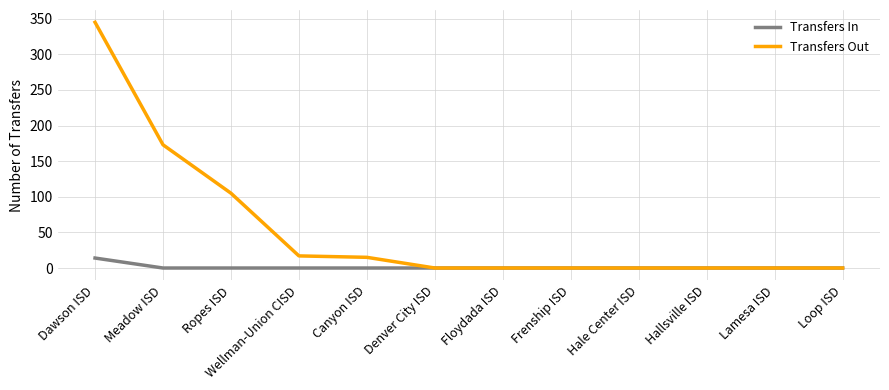

The value of Transfers Out at Hallsville ISD is 0. True or false?

True